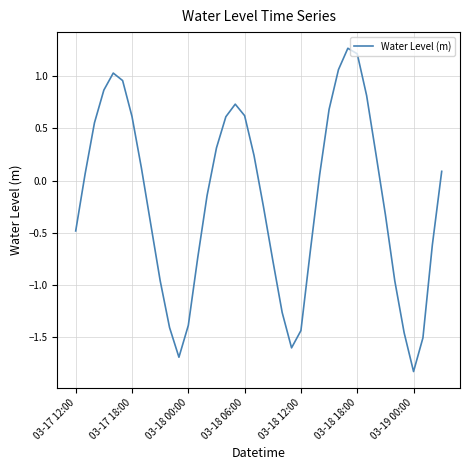

What is the difference between the maximum and minimum values?

3.1